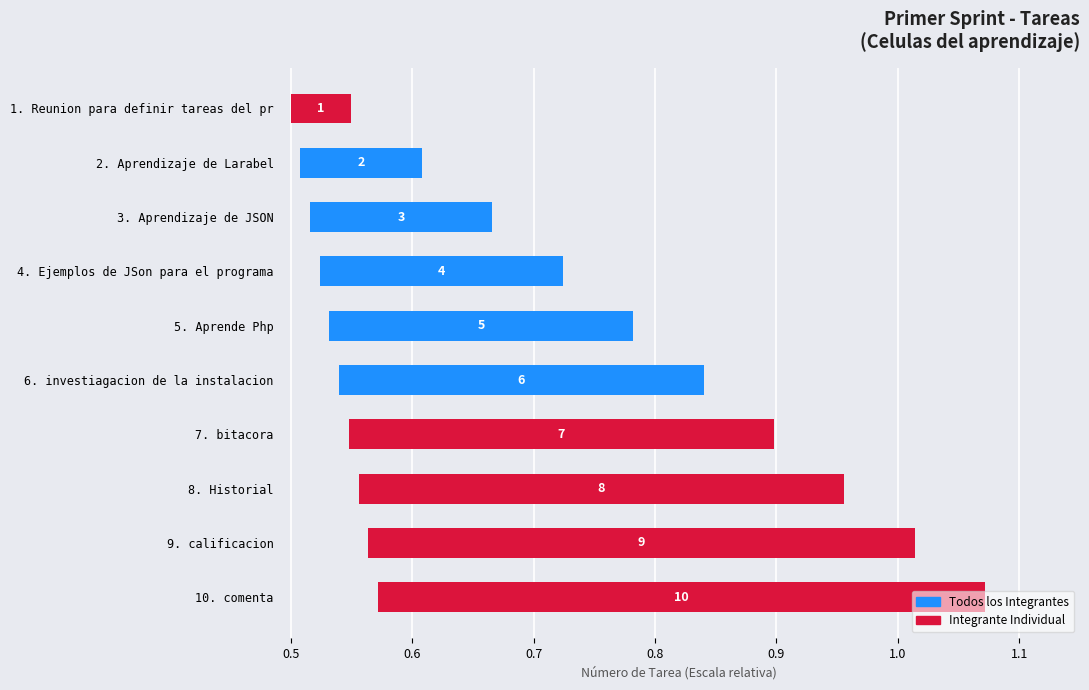

What is the change in value from 6. investiagacion de la instalacion to 8. Historial?

+0.1